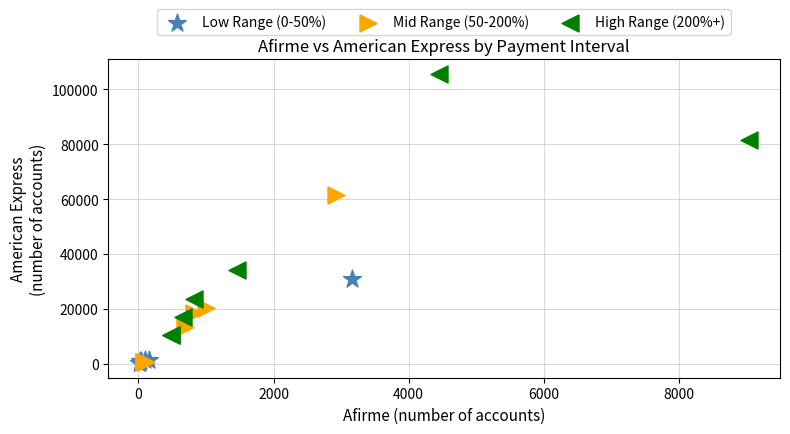

Which series contains the highest Y value?

High Range (200%+)